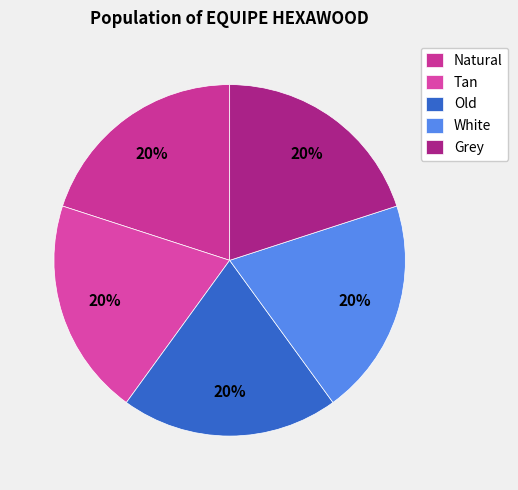

Does Natural represent more than half of the total?

No